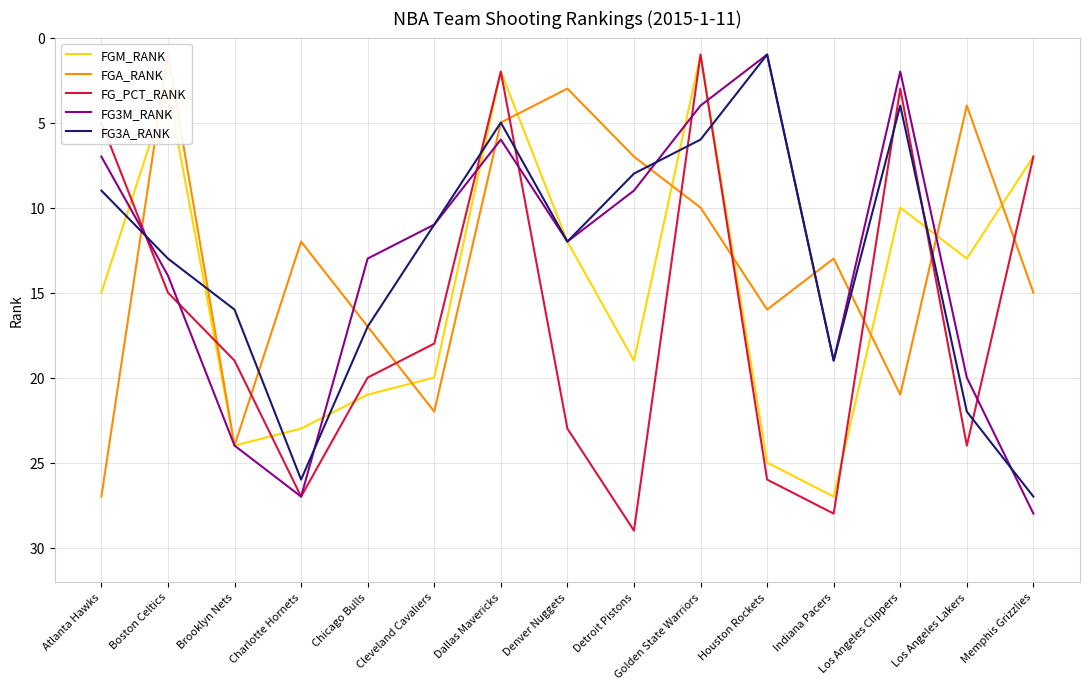

After their last crossing, which series has the higher values: FGM_RANK or FG_PCT_RANK?

FG_PCT_RANK